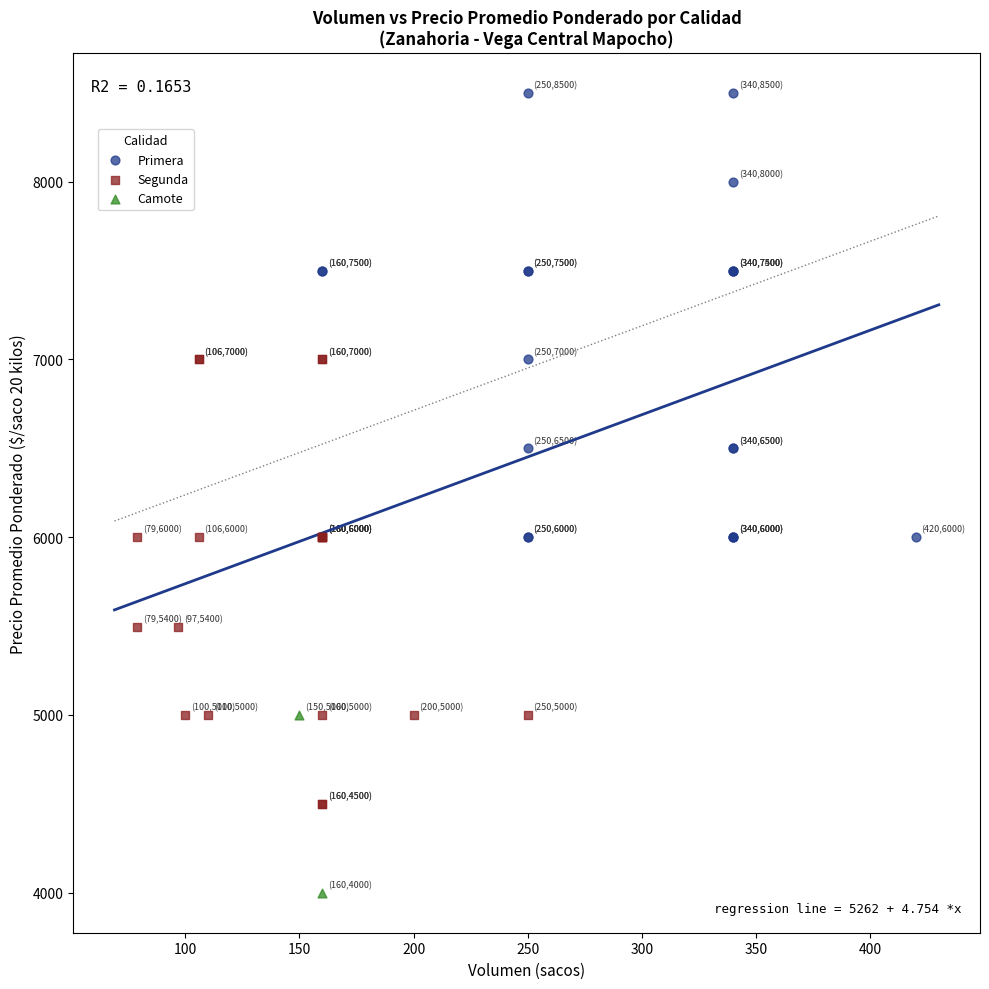

Which series contains the lowest Y value?

Camote